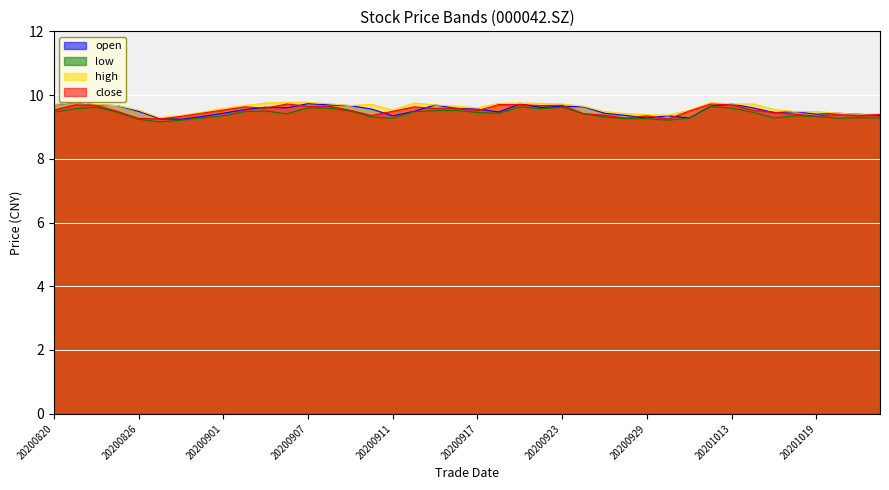

Which series has the widest spread of values?

open